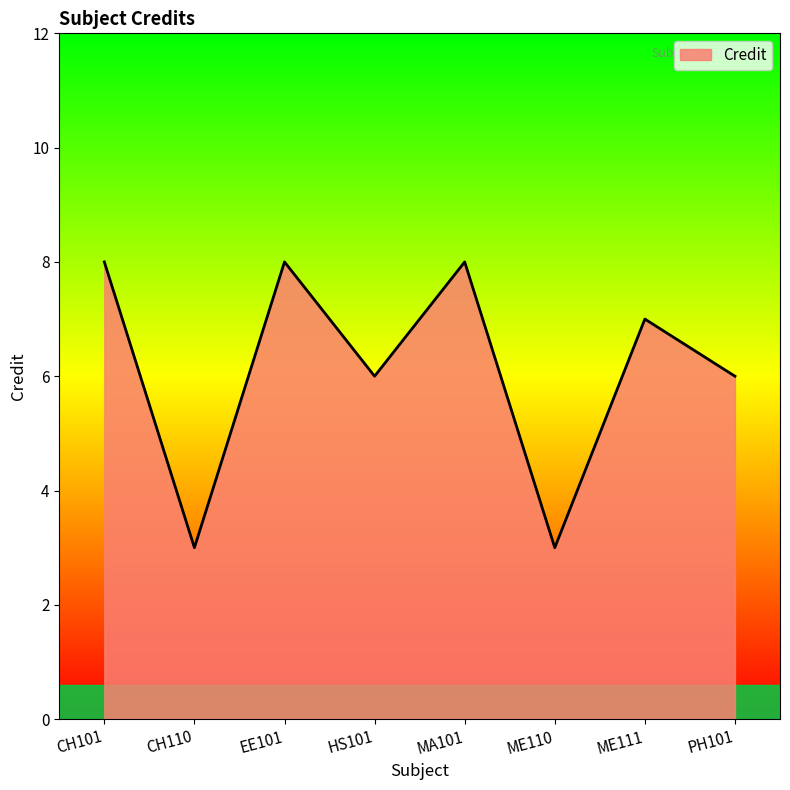

How many lines are shown in the chart?

1